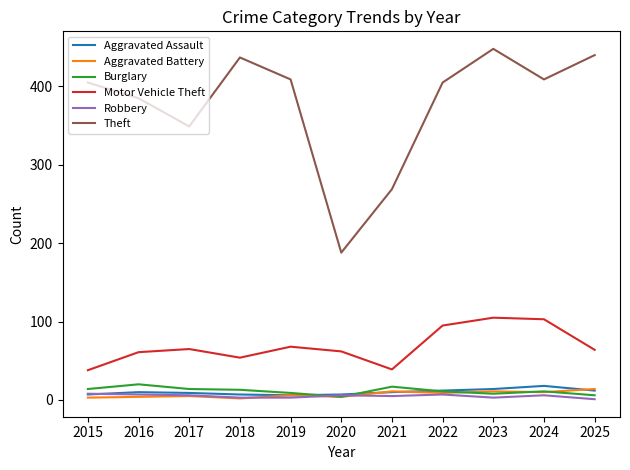

What is the highest value of the Aggravated Assault series?

18